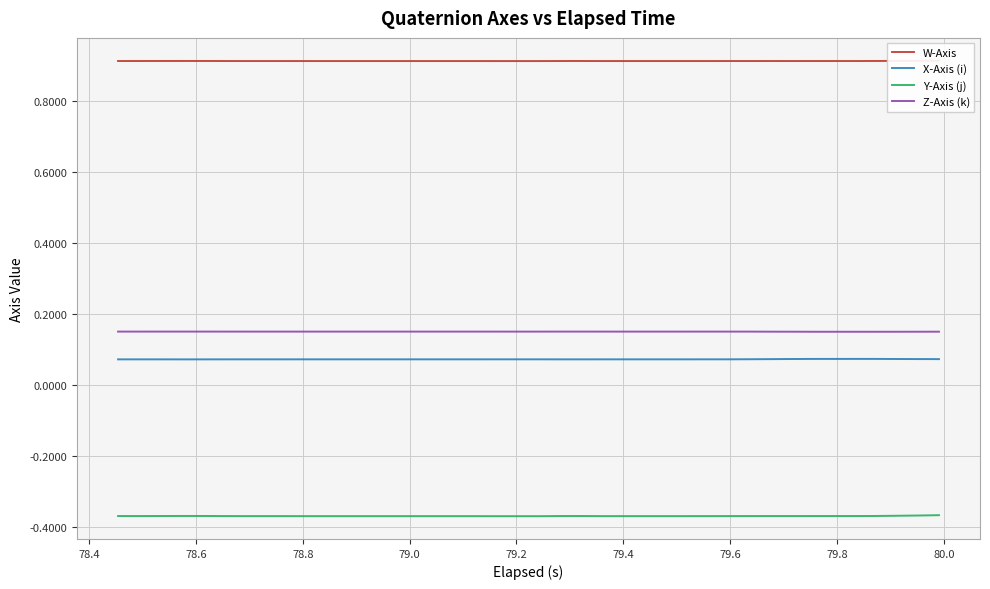

Is this an area chart (filled region under the line)?

No